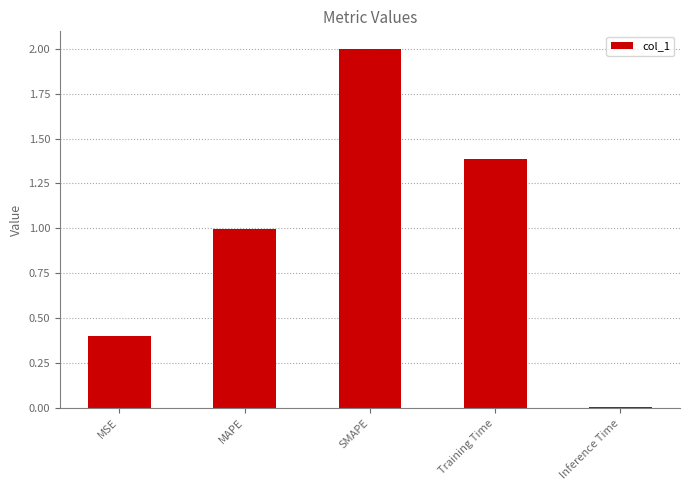

List the labels in order of value, largest first.

SMAPE, Training Time, MAPE, MSE, Inference Time